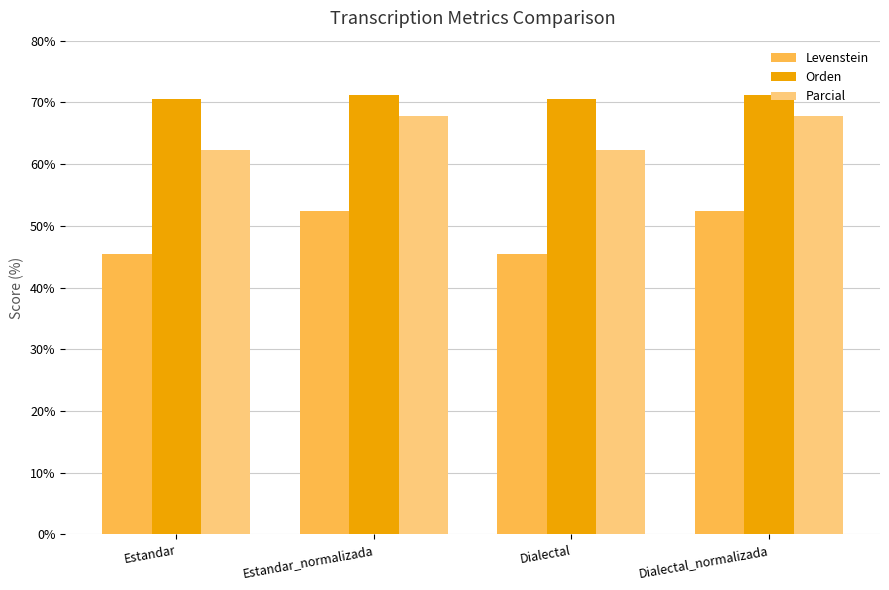

Rank the series by their maximum value, from lowest to highest.

Levenstein, Parcial, Orden